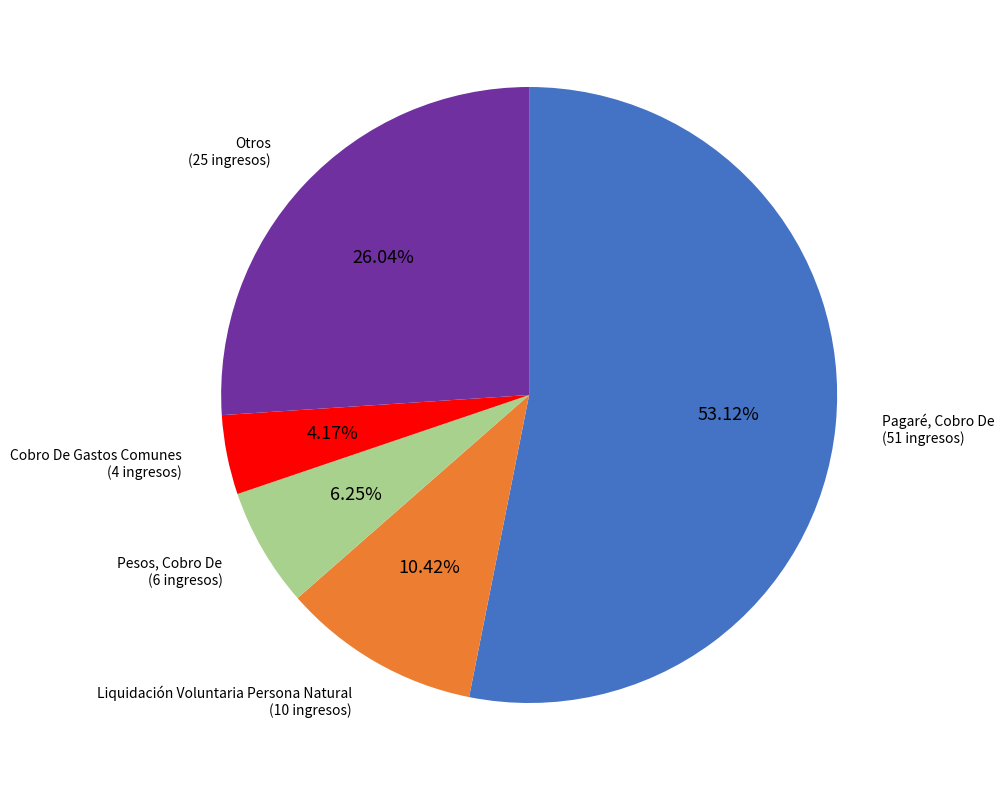

True or false: Liquidación Voluntaria Persona Natural accounts for 22% of the total.

False